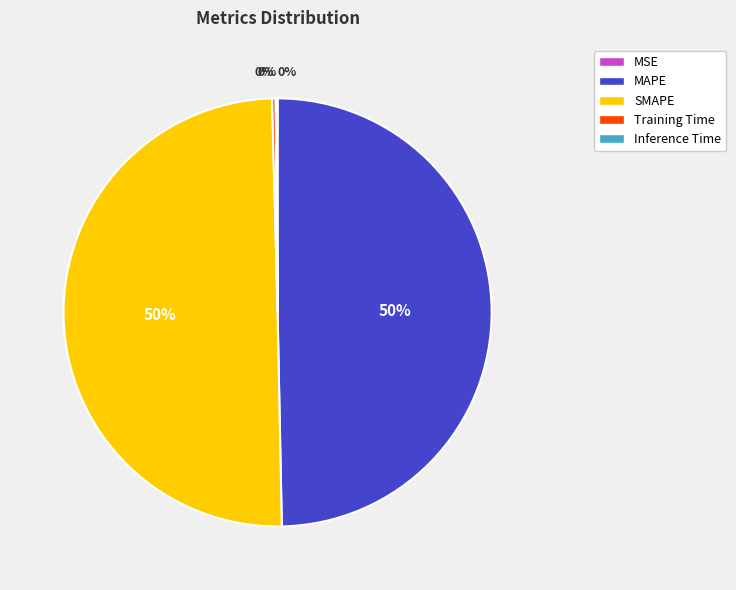

Is it true that MAPE is 55% of the pie?

False